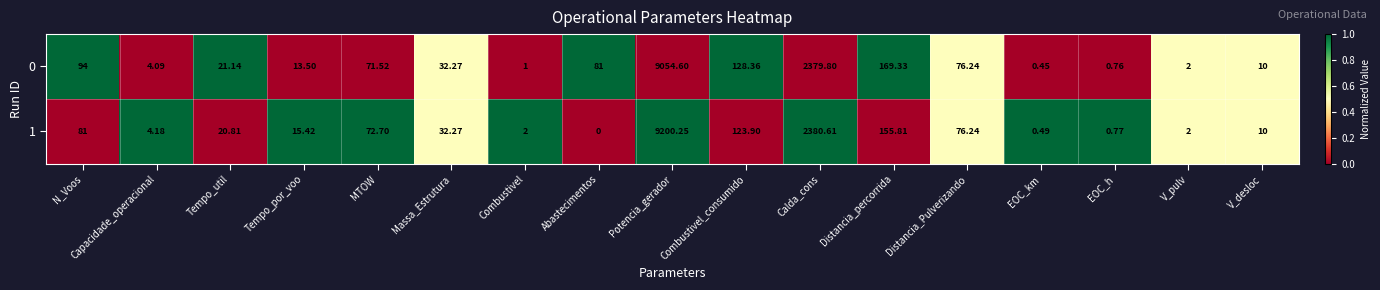

Which series changed the most between N_Voos and EOC_h?

0